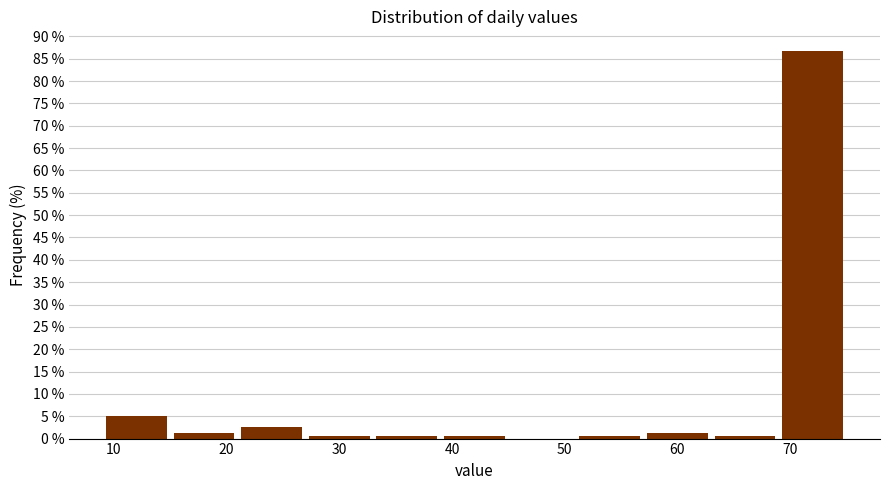

Reading left to right, list every bar in this chart as the range it spans on the x-axis followed by its height. The values are not printed on the chart, so give them approximately, as read against the axis.

9 to 15: 5.0
15 to 21: 1.5
21 to 27: 2.5
27 to 33: 0.5
33 to 39: 0.5
39 to 45: 0.5
45 to 51: 0
51 to 57: 0.5
57 to 63: 1.5
63 to 69: 0.5
69 to 75: 87.0